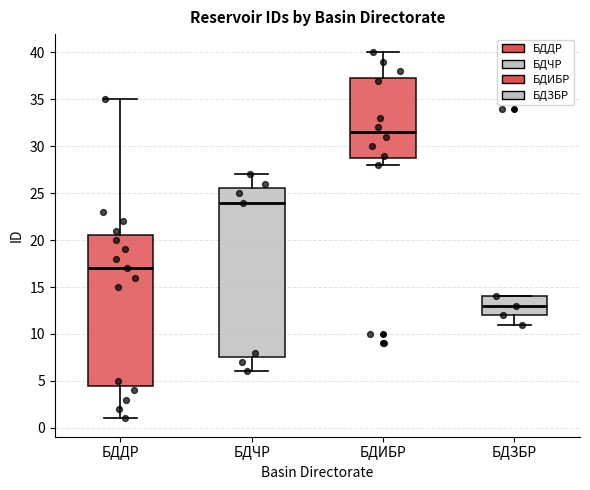

Reading left to right, transcribe this box plot: for each box, give where its median line is, the range the box spans, and where its two whiskers end, as read against the y-axis. The values are not printed on the chart, so give them approximately, as read against the axis.

БДДР: median 17.0, box 4.5 to 20.5, whiskers 1.0 to 35.0
БДЧР: median 24.0, box 7.5 to 25.5, whiskers 6.0 to 27.0
БДИБР: median 31.5, box 29.0 to 37.5, whiskers 28.0 to 40.0
БДЗБР: median 13.0, box 12.0 to 14.0, whiskers 11.0 to 14.0